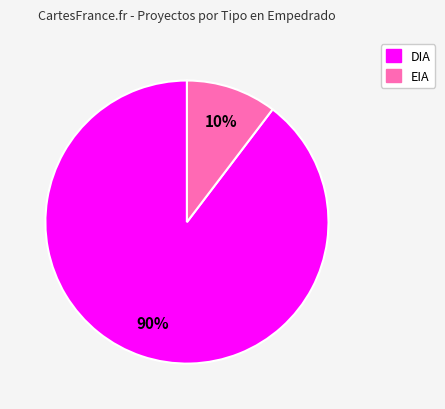

To the nearest percent, what percentage of the pie is DIA?

90%